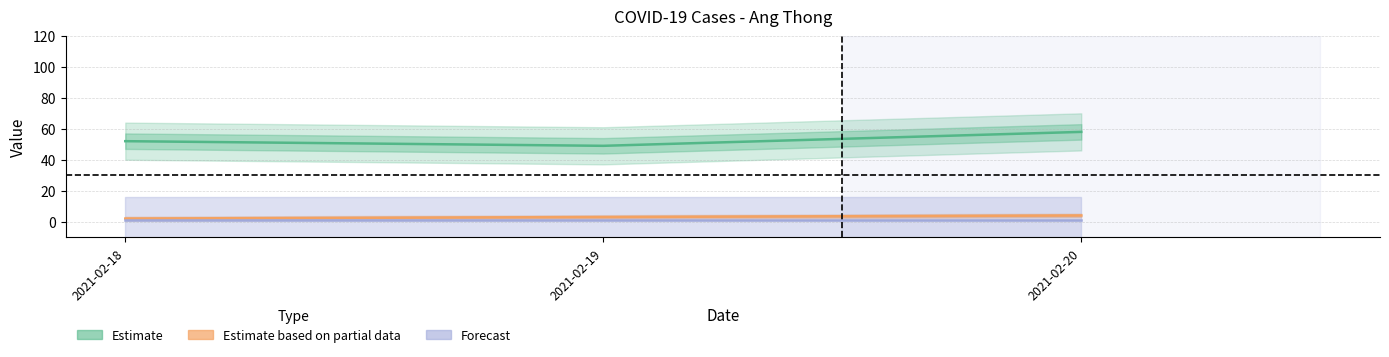

Reading right to left, list all the values displayed in this chart.

age: 58	49	52
gid: 4	3	2